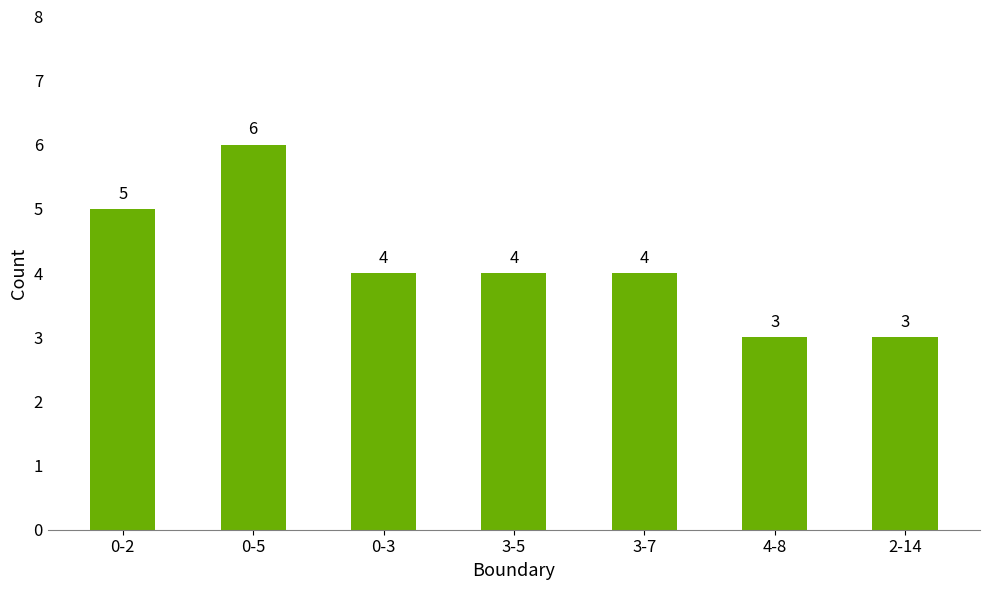

How many data points are less than 4?

2